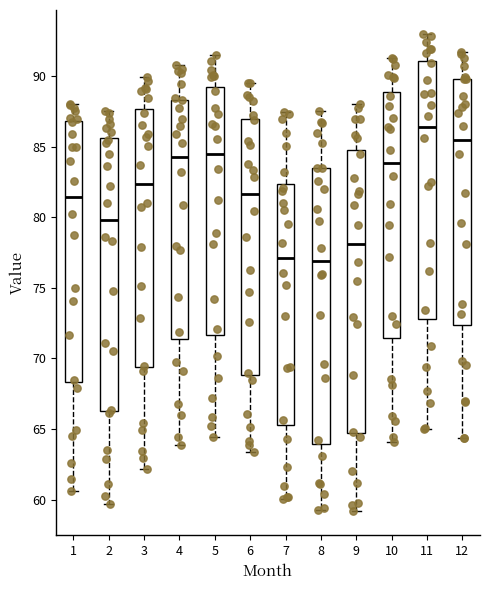

Where is the upper edge of the box at x = 2 on the y-axis? The values are not printed on the chart, so give them approximately, as read against the axis.

85.5